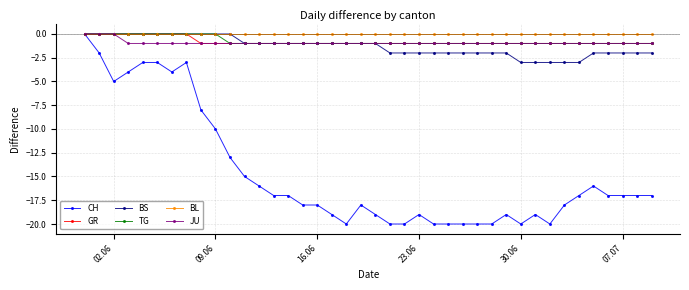

What is the smallest value displayed?

-20